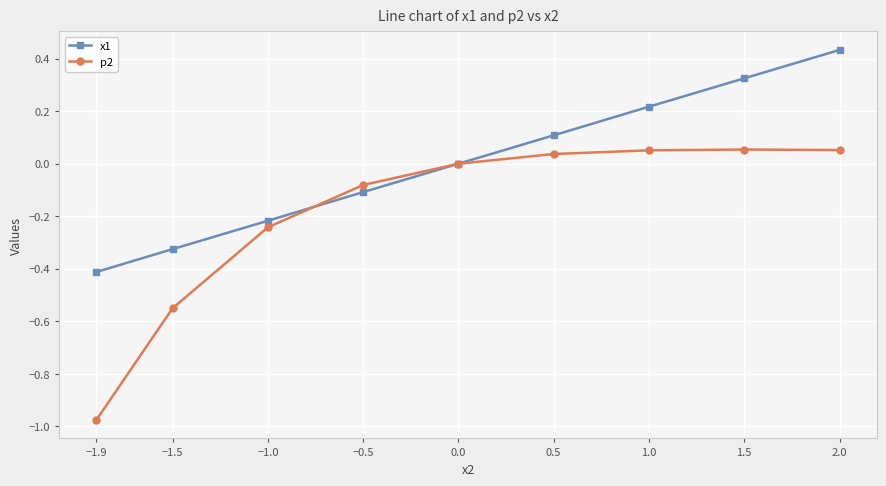

At which category does the chart reach its minimum across all series?

−1.9